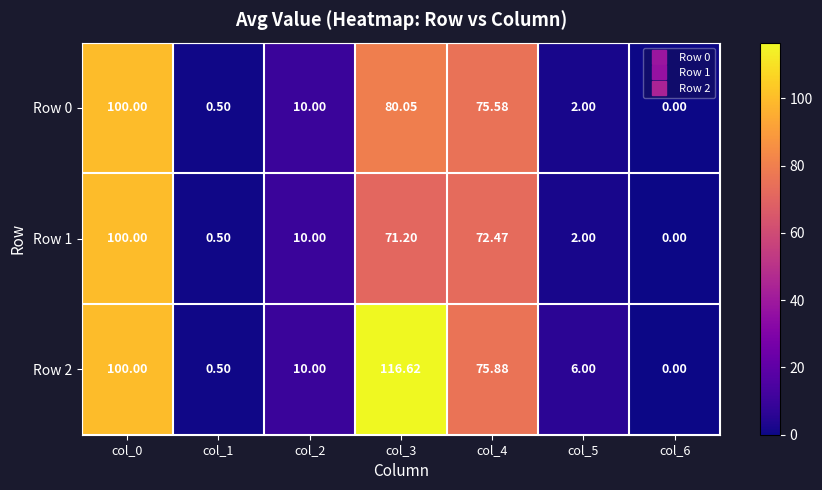

How many data points in Row 0 are less than 10?

3